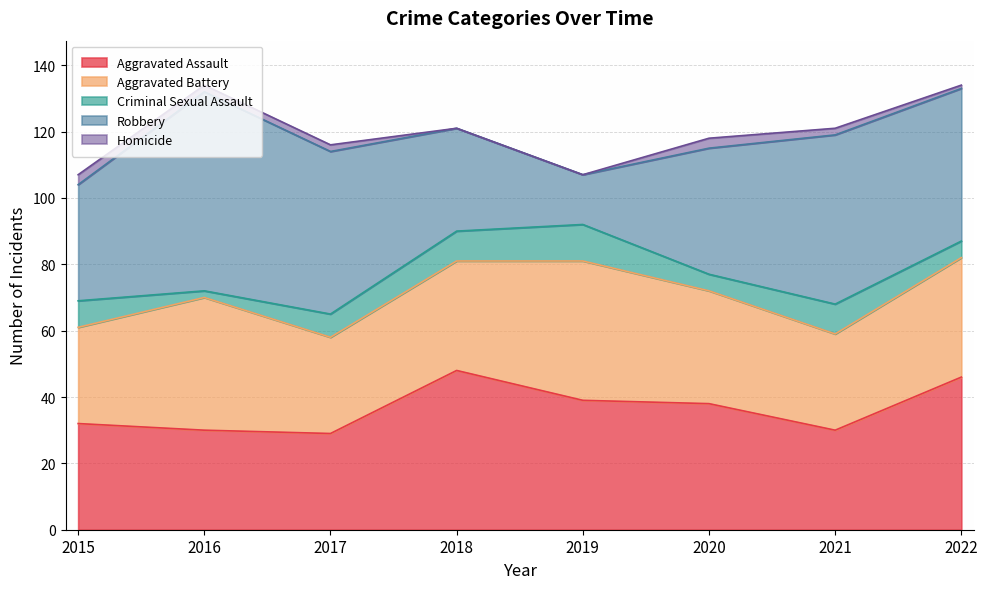

What is the total value across all series at 2020?

118